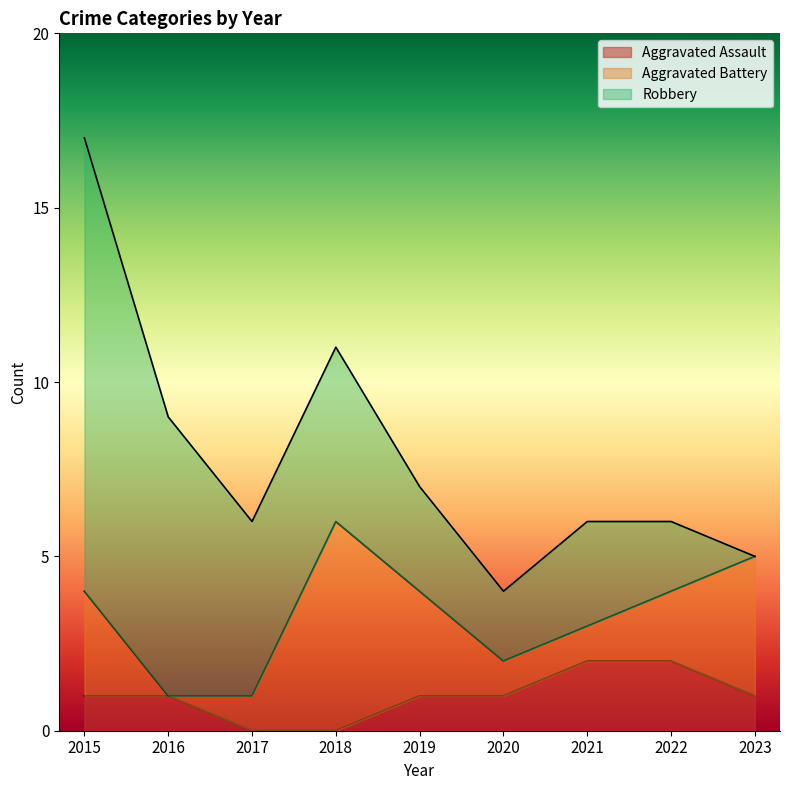

True or false: Robbery has a value of 3 at 2021.

True